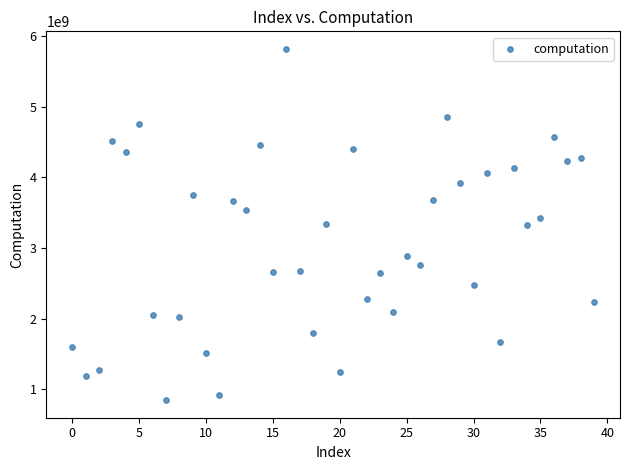

What is the range of Y values (max minus min)?

4974055194.1